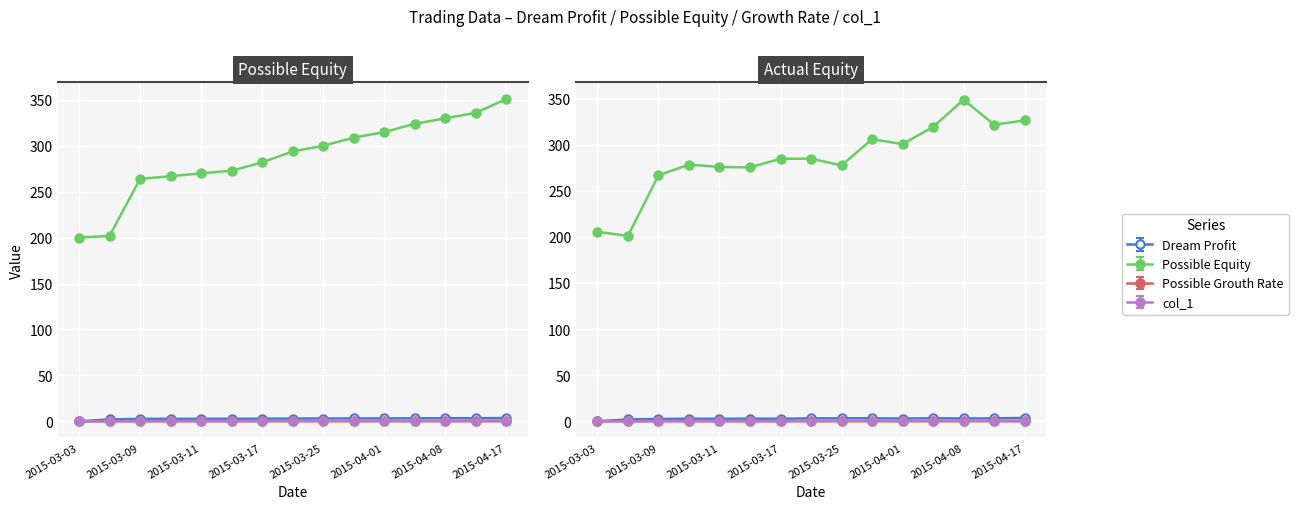

True or false: Possible Equity has a value of 330.0 at 2015-04-08.

True